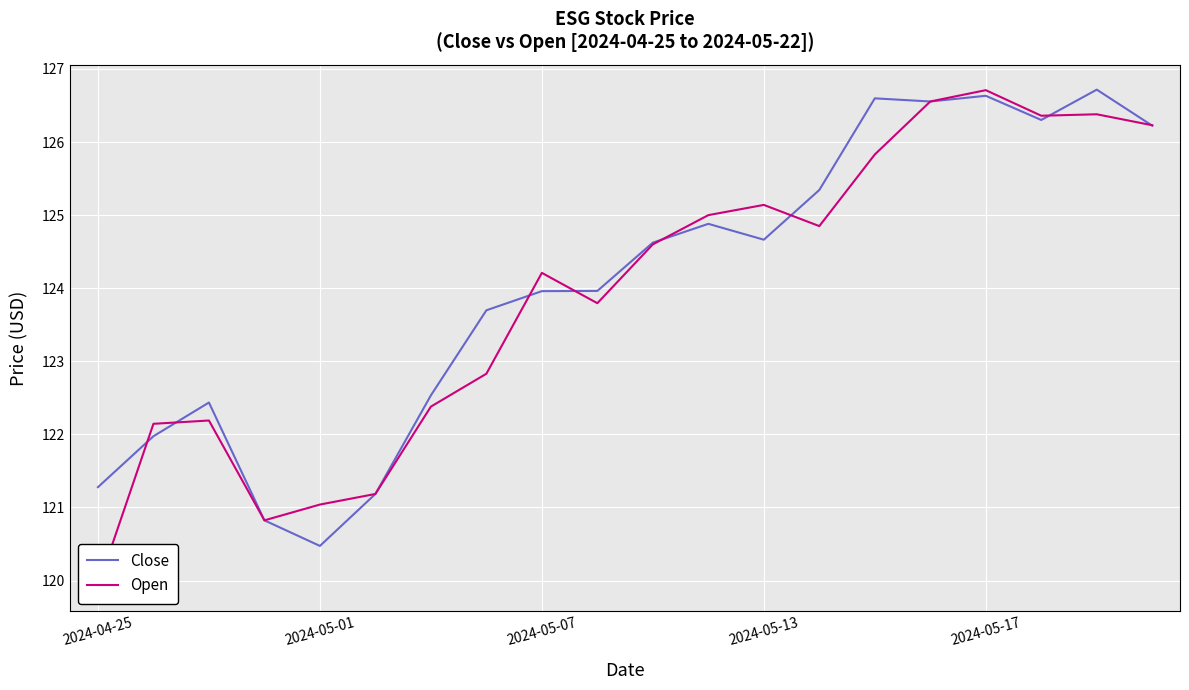

After their last crossing, which series has the higher values: Close or Open?

Open